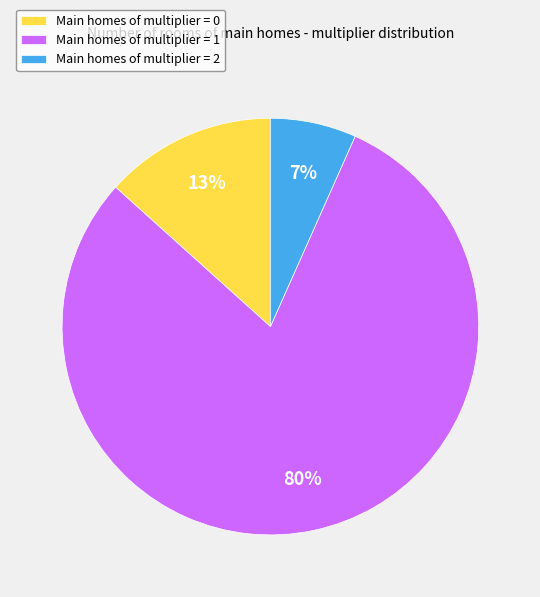

Is the sum of Main homes of multiplier = 2 and Main homes of multiplier = 0 greater than half?

No